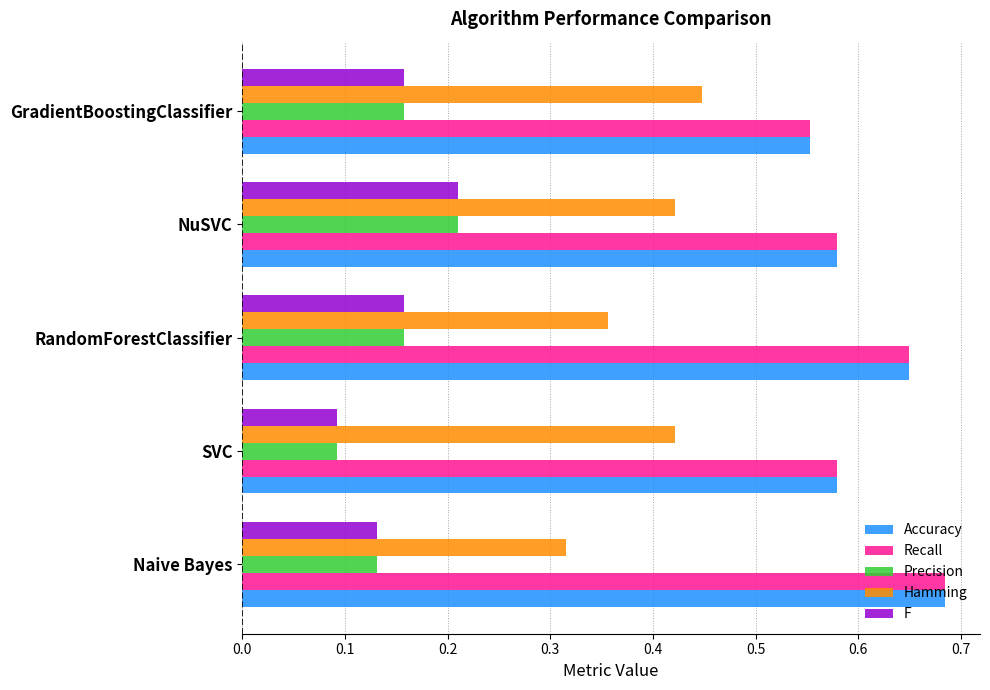

Where is Accuracy nearest to the value 0?

GradientBoostingClassifier